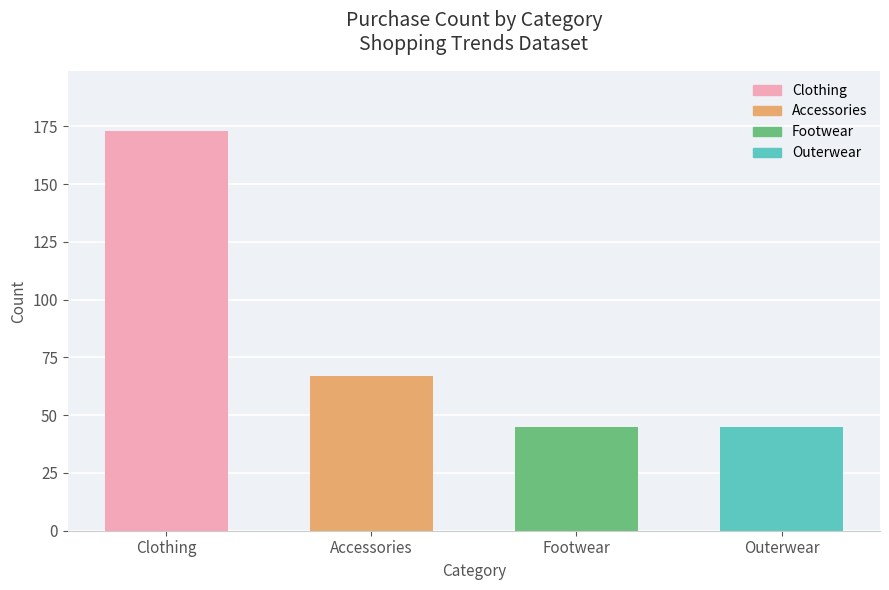

What is the difference between the maximum and minimum values?

128